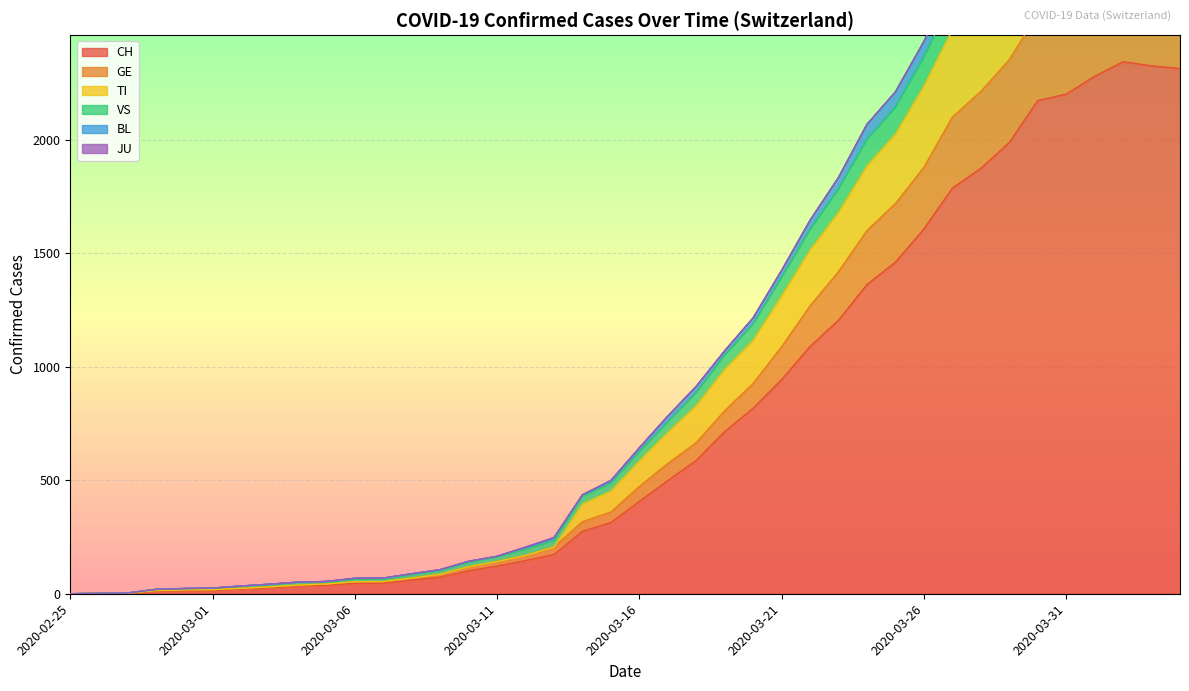

Which series has the widest spread of values?

TI